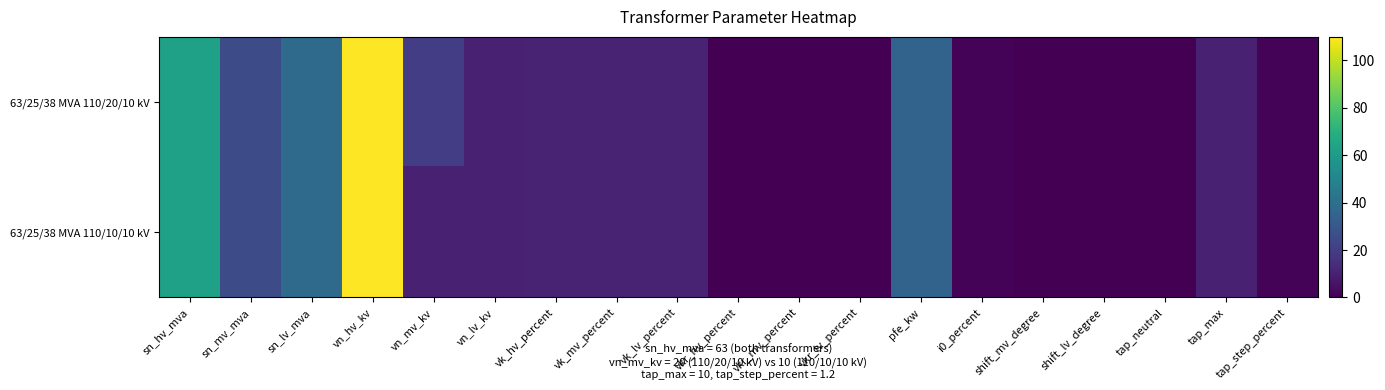

At tap_max, list the series in order from largest to smallest.

63/25/38 MVA 110/20/10 kV, 63/25/38 MVA 110/10/10 kV